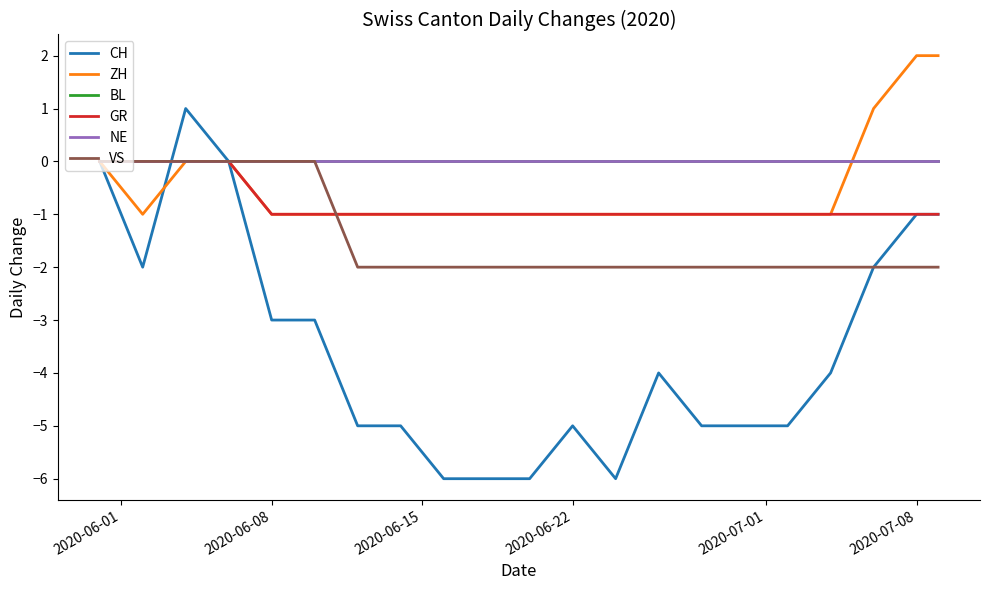

Does the chart display data point markers on the line(s)?

No